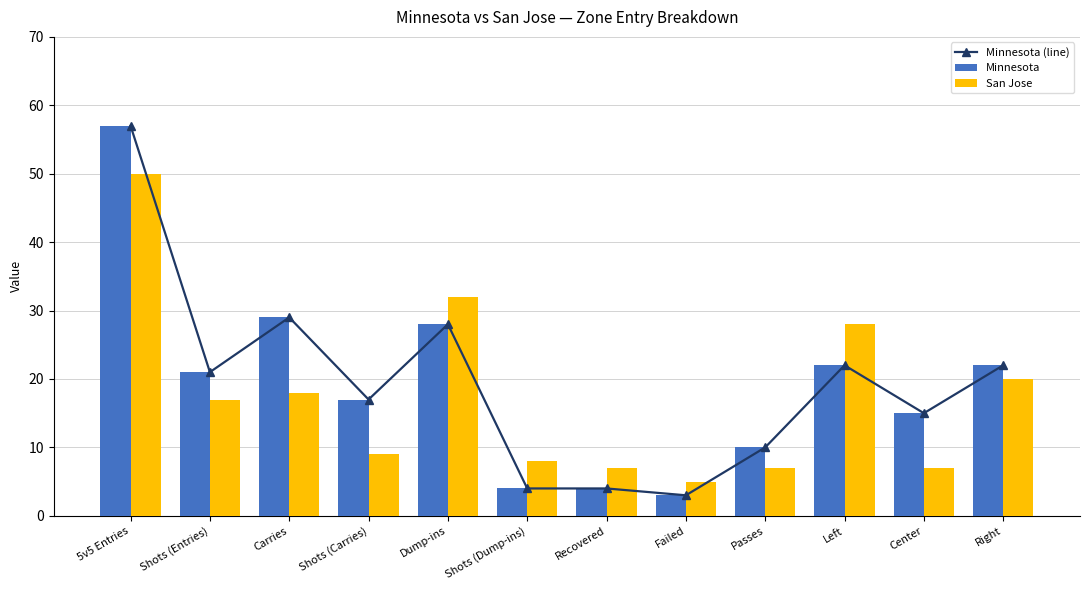

At how many categories does at least one series exceed 34?

1